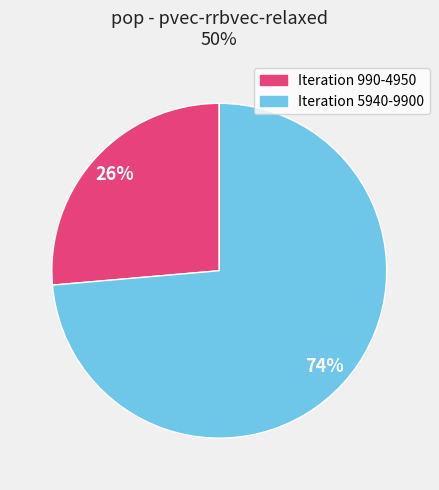

Does any single category account for the majority?

Yes